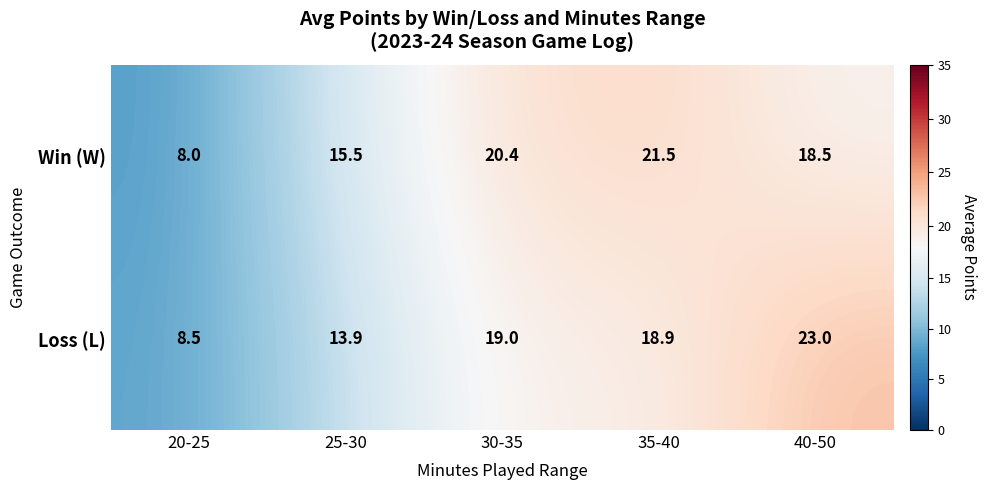

Rank the series by their average value, from highest to lowest.

Win (W), Loss (L)